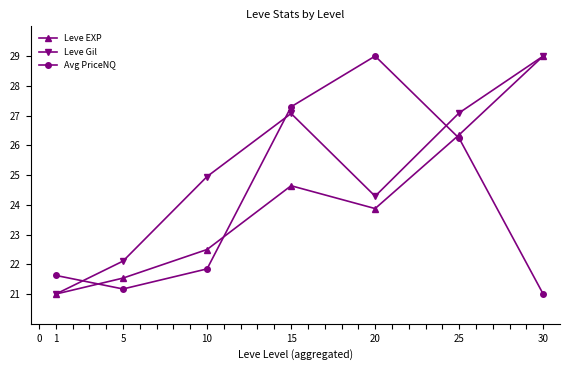

Which series has the largest total across all categories?

Leve Gil